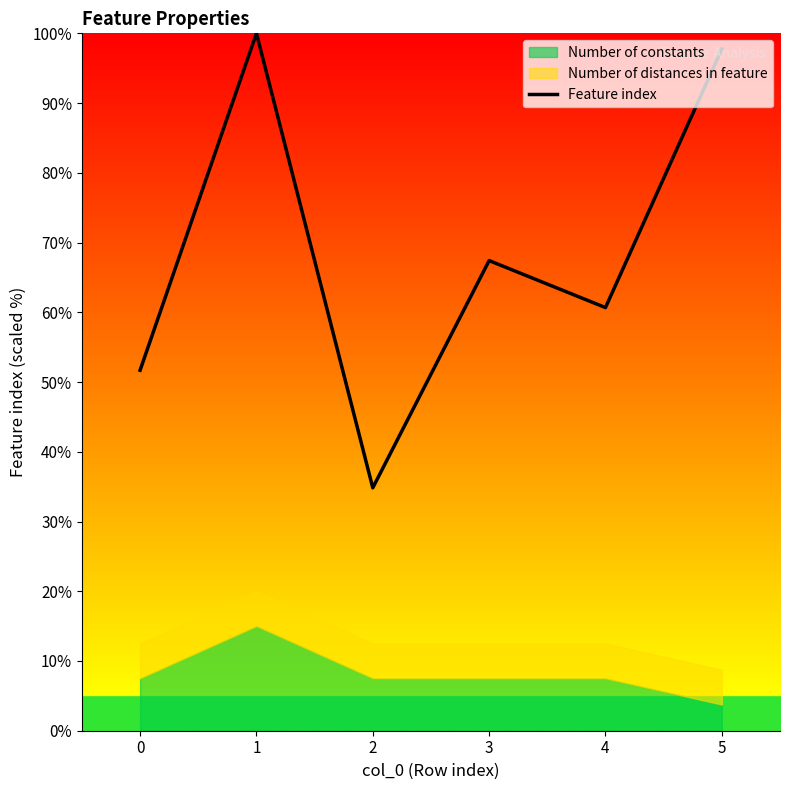

List the labels in order of value, largest first.

1, 5, 3, 4, 0, 2